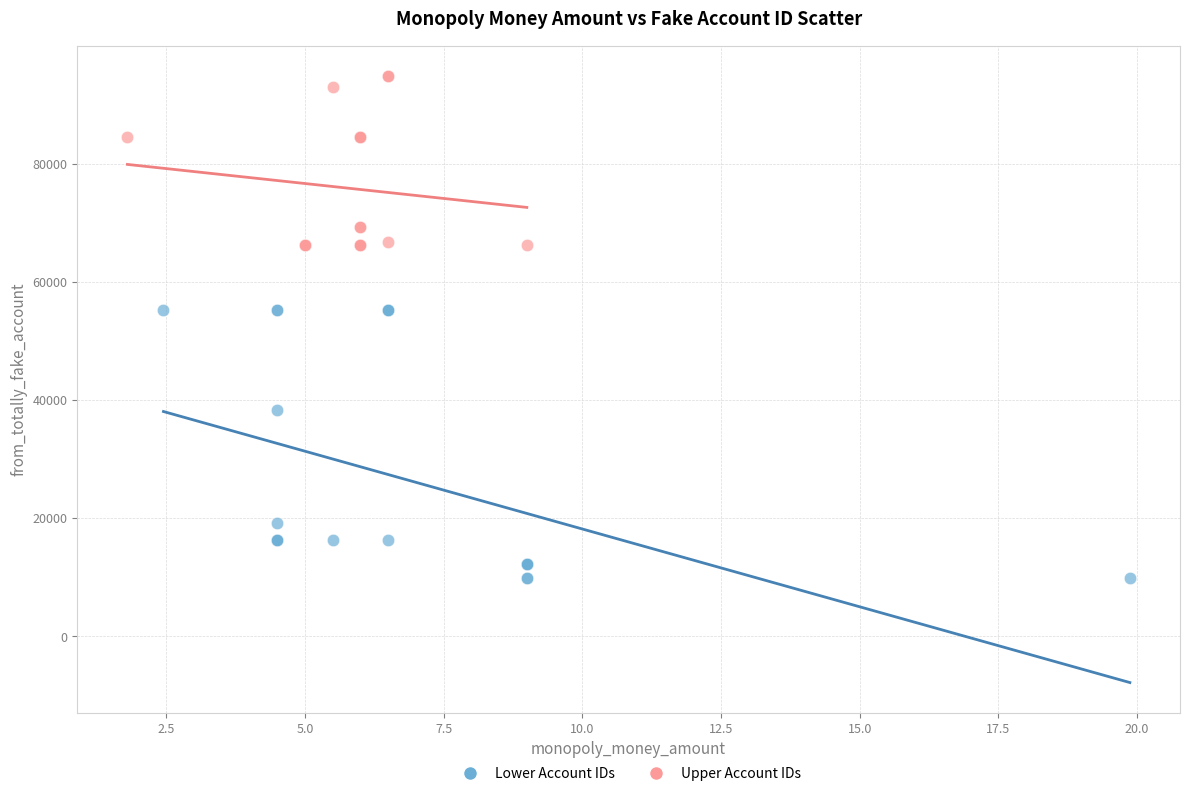

Which series contains the lowest Y value?

Lower Account IDs